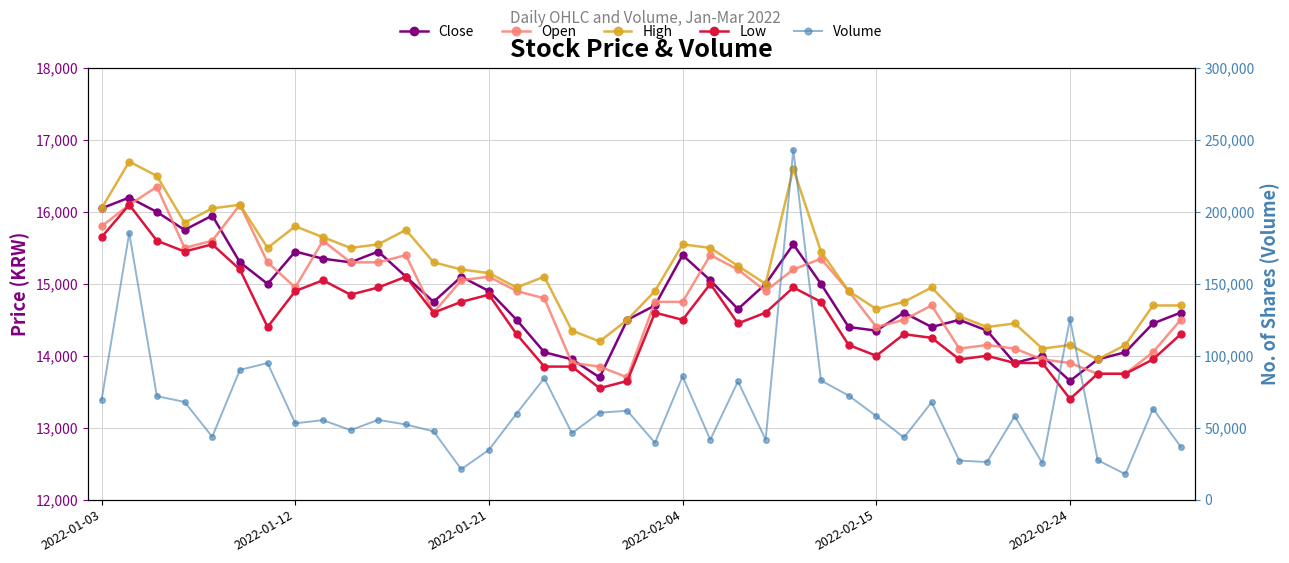

What is the difference between the second highest and second lowest values in the Close series?

2350